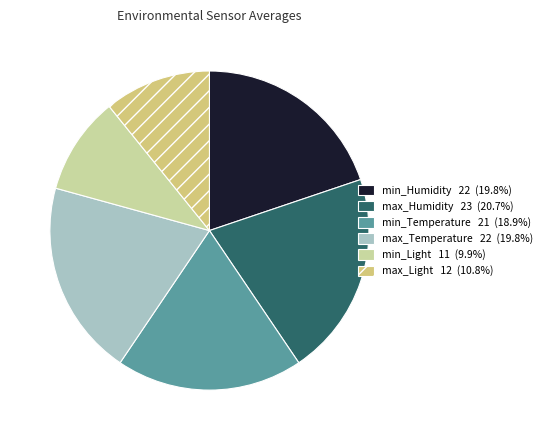

The min_Light slice represents 10% of the pie. True or false?

True